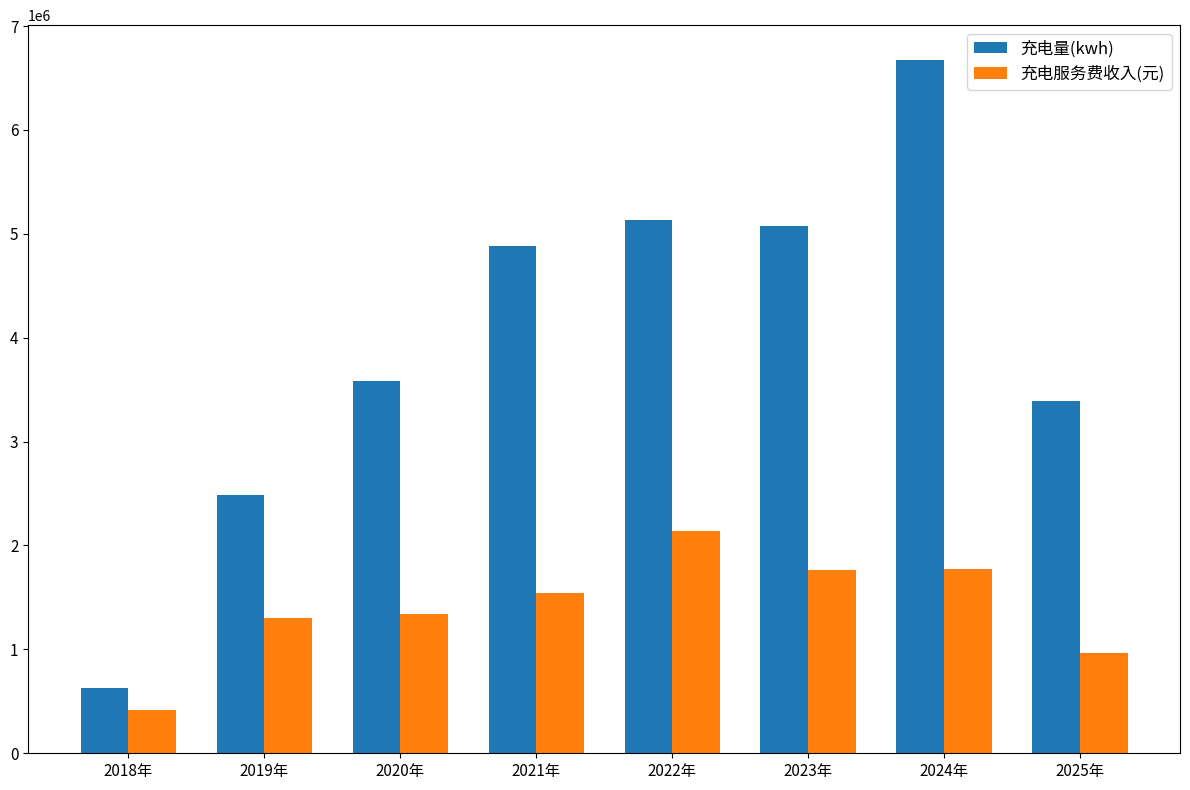

The value of 充电服务费收入(元) at 2022年 is 3560255.7. True or false?

False